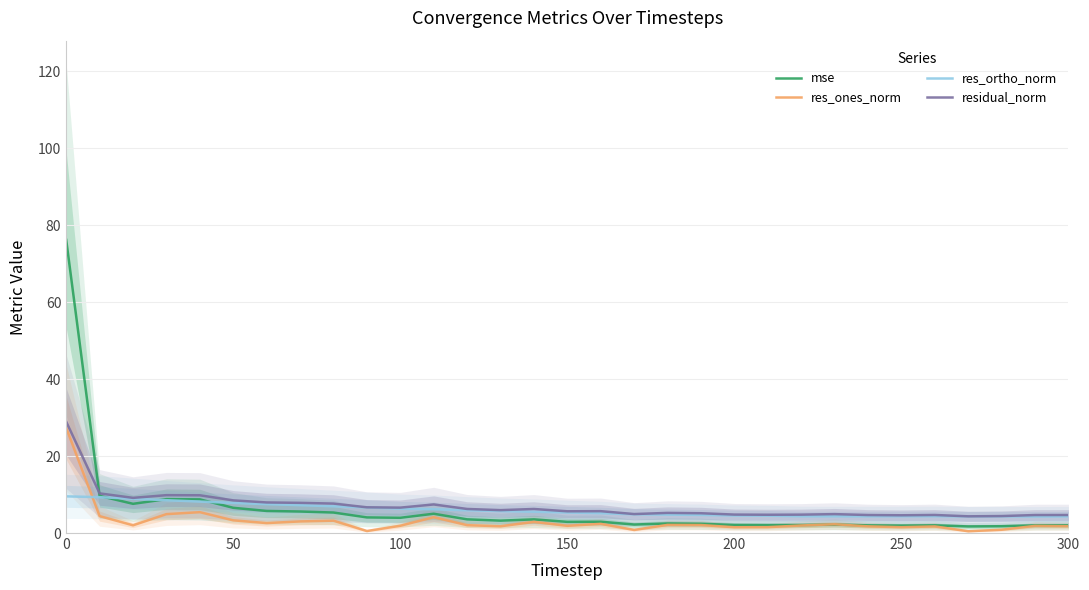

What is the lowest value of the residual_norm series?

4.3